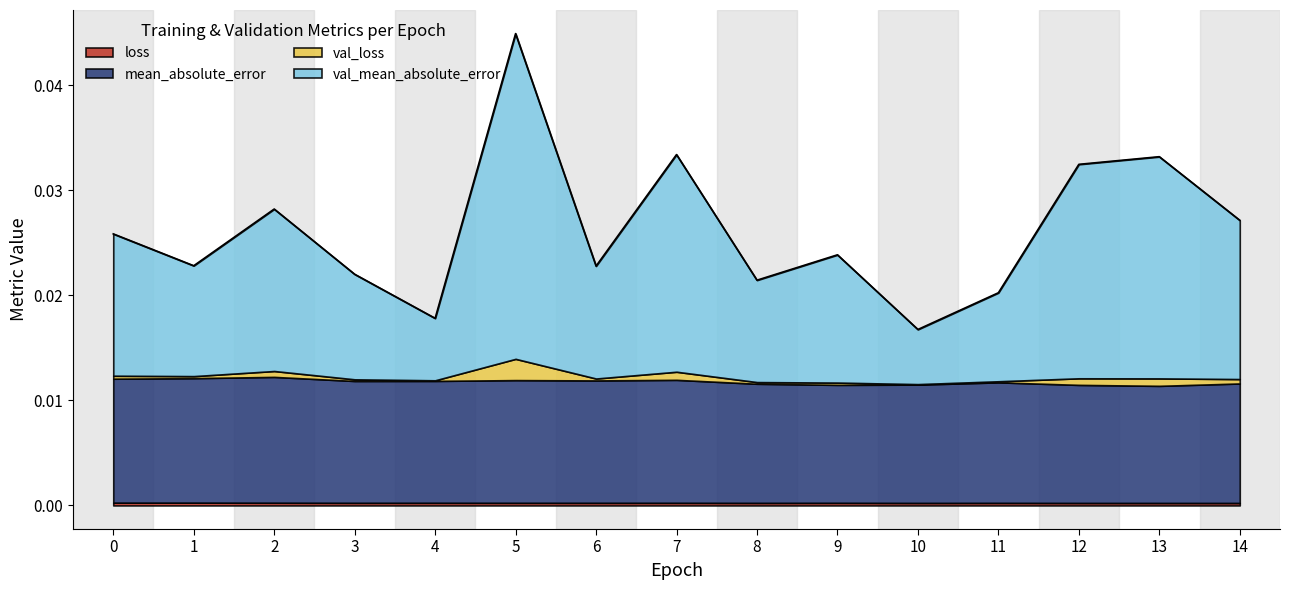

At which category is the sum across all series the highest?

5